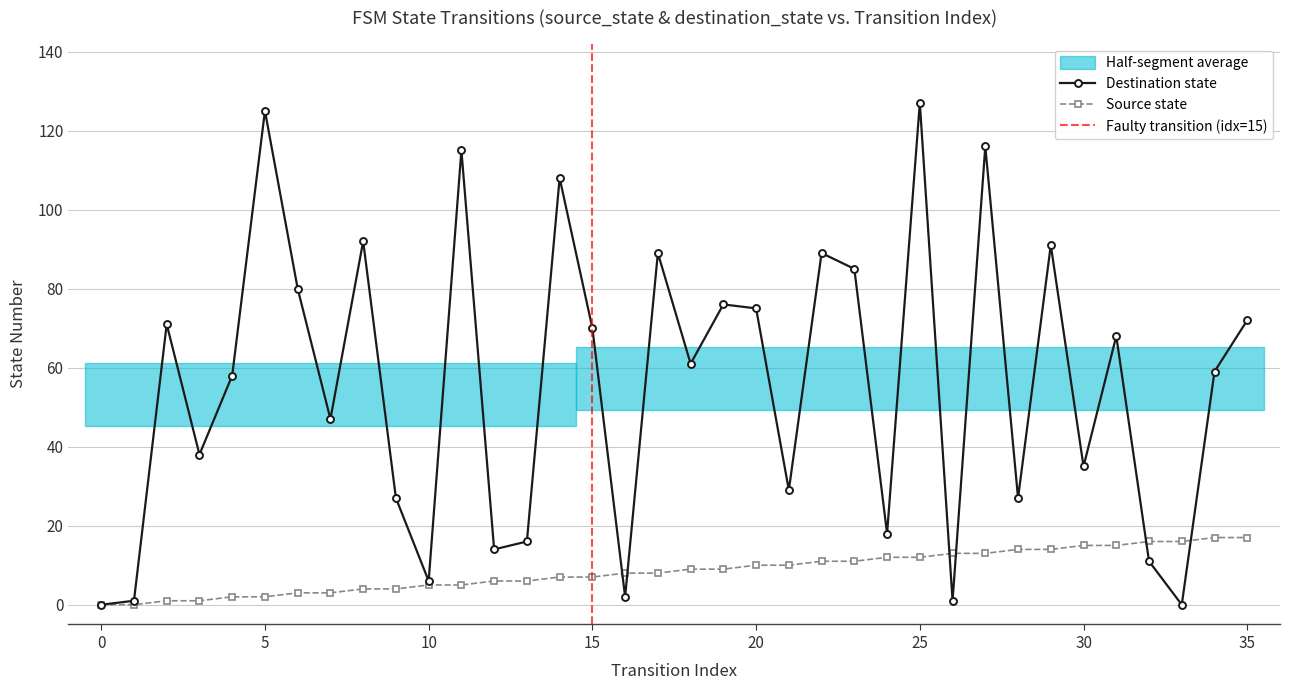

What is the spread (max minus min) of values at 26?

12